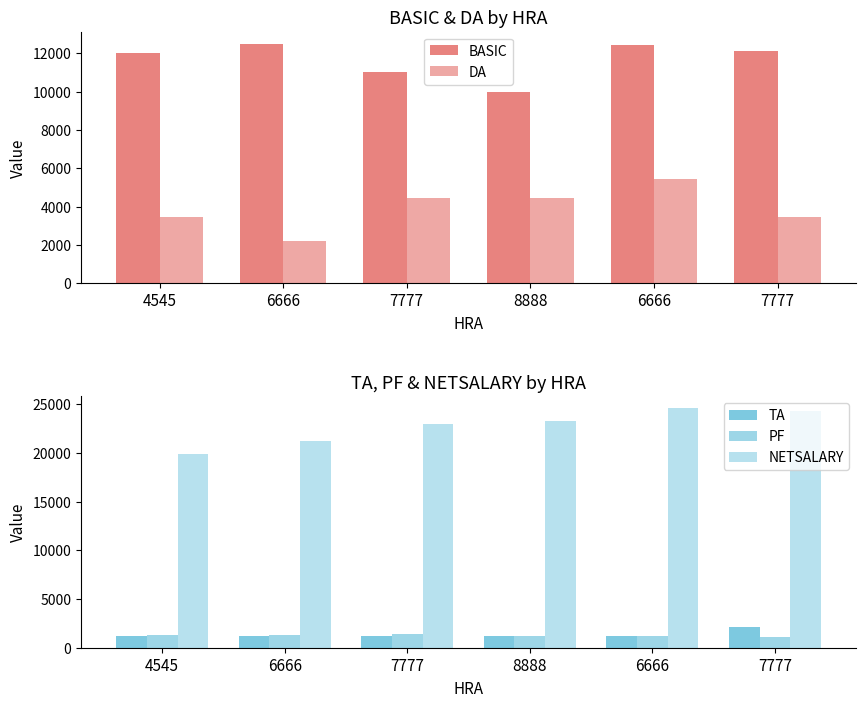

List the labels in order of TA value, smallest first.

4545, 6666, 8888, 7777, 6666, 7777